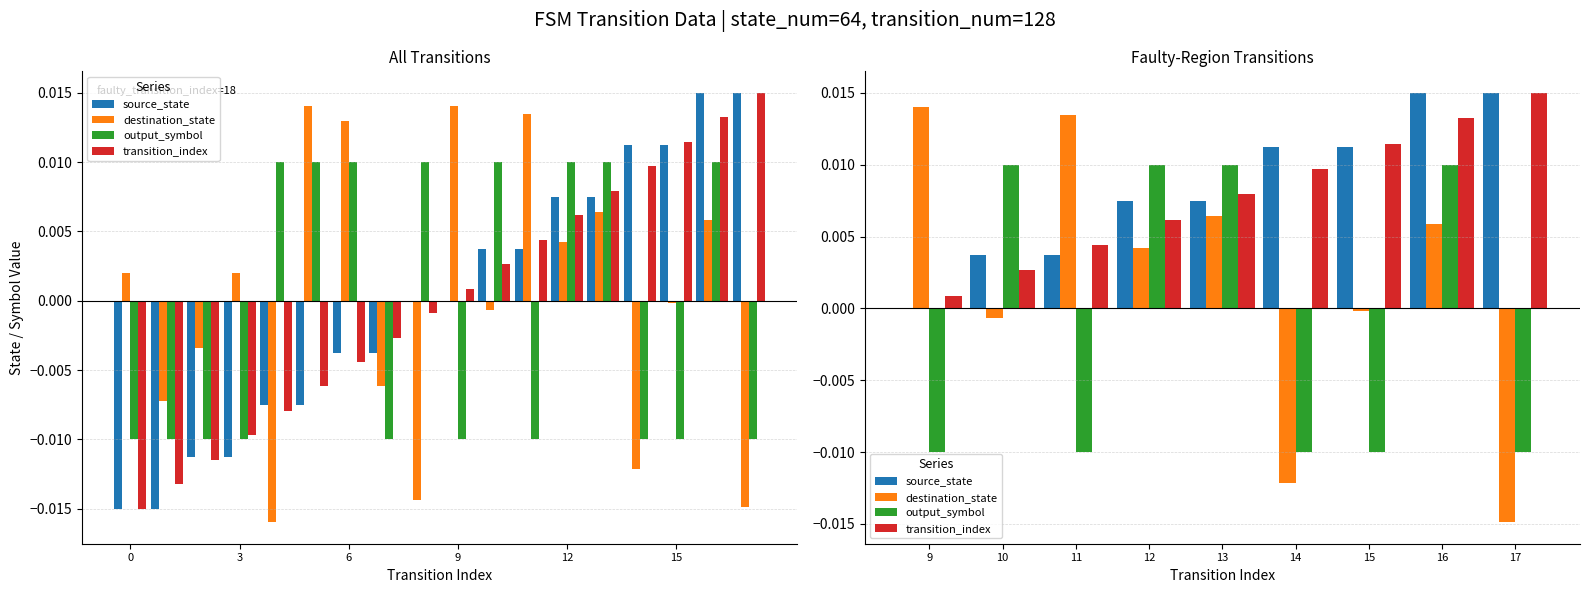

Which series has the largest total across all categories?

source_state